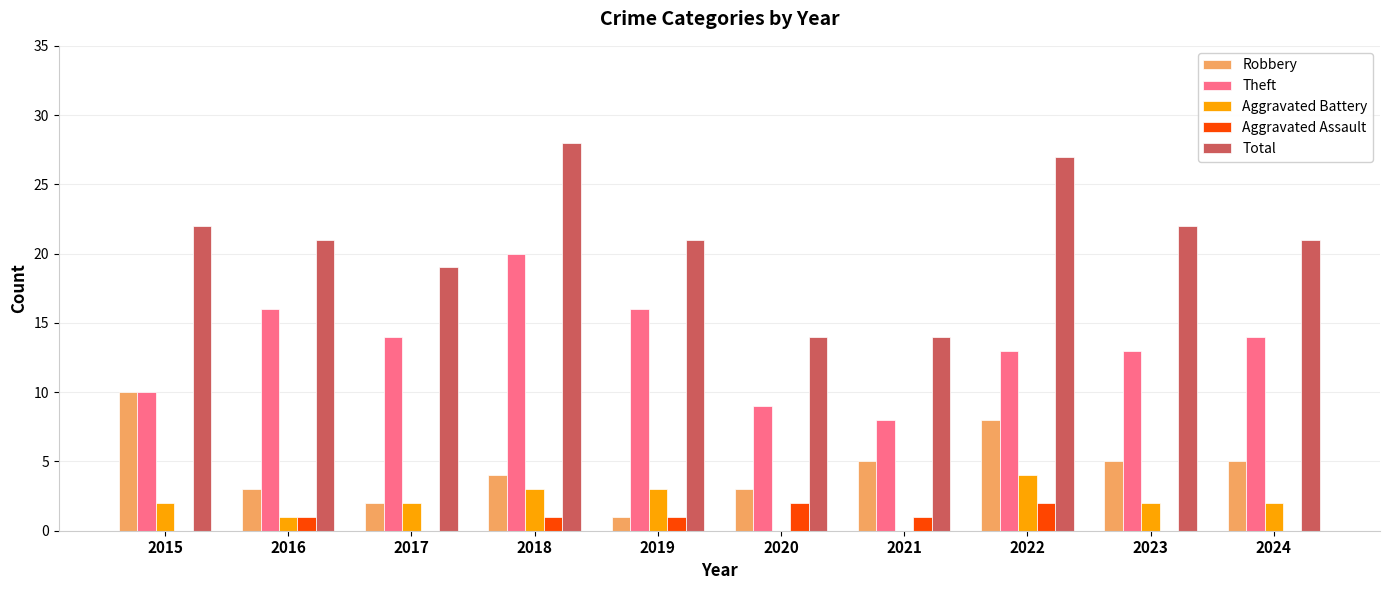

What is the sum of the Aggravated Assault values at 2022 and 2021?

3